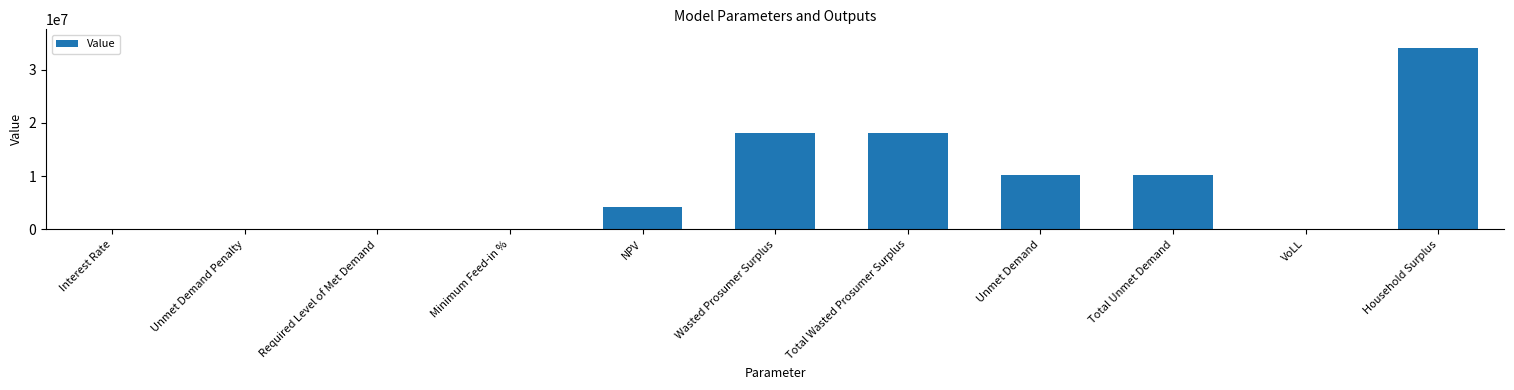

True or false: the data shows 12479431.3 at Required Level of Met Demand.

False